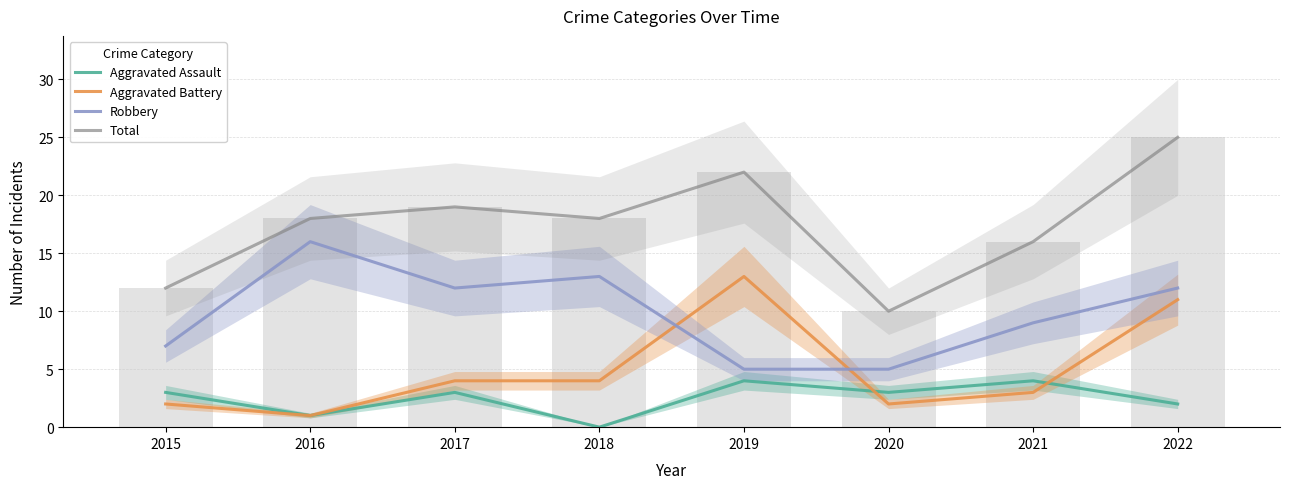

How many distinct data groups are displayed?

4